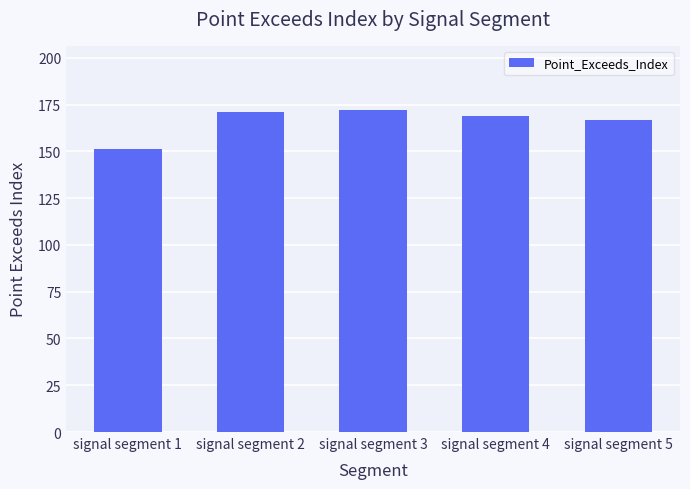

What is the value of the 1st bar from the left?

151